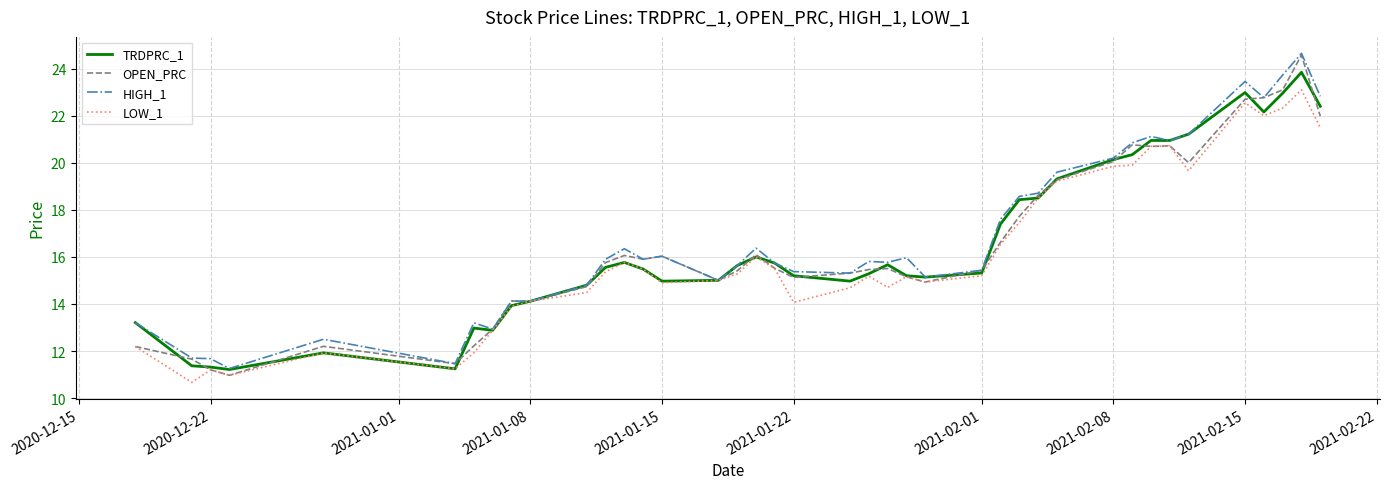

What is the highest value of the LOW_1 series?

23.1